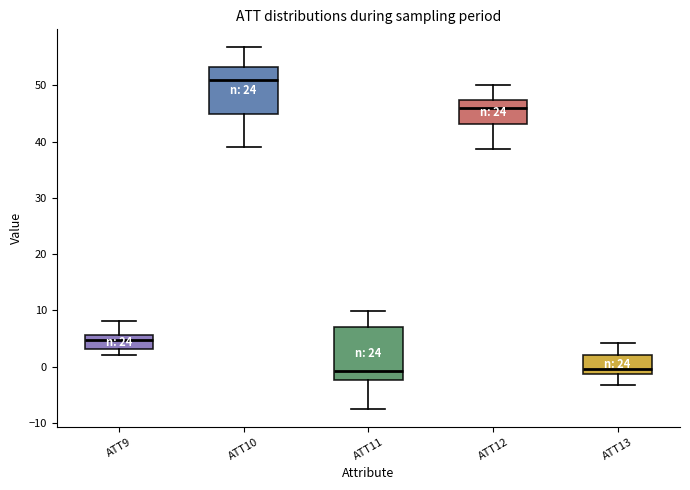

Reading left to right, transcribe this box plot: for each box, give where its median line is, the range the box spans, and where its two whiskers end, as read against the y-axis. The values are not printed on the chart, so give them approximately, as read against the axis.

ATT9: median 5, box 3 to 6, whiskers 2 to 8
ATT10: median 51, box 45 to 53, whiskers 39 to 57
ATT11: median -1, box -2 to 7, whiskers -8 to 10
ATT12: median 46, box 43 to 47, whiskers 39 to 50
ATT13: median 0, box -1 to 2, whiskers -3 to 4